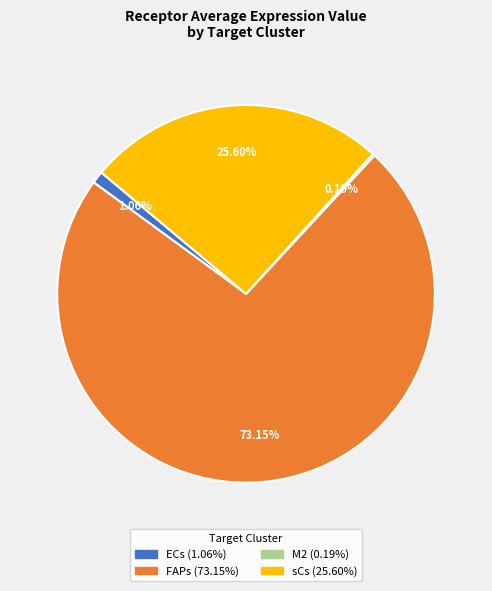

Which category accounts for the majority?

FAPs